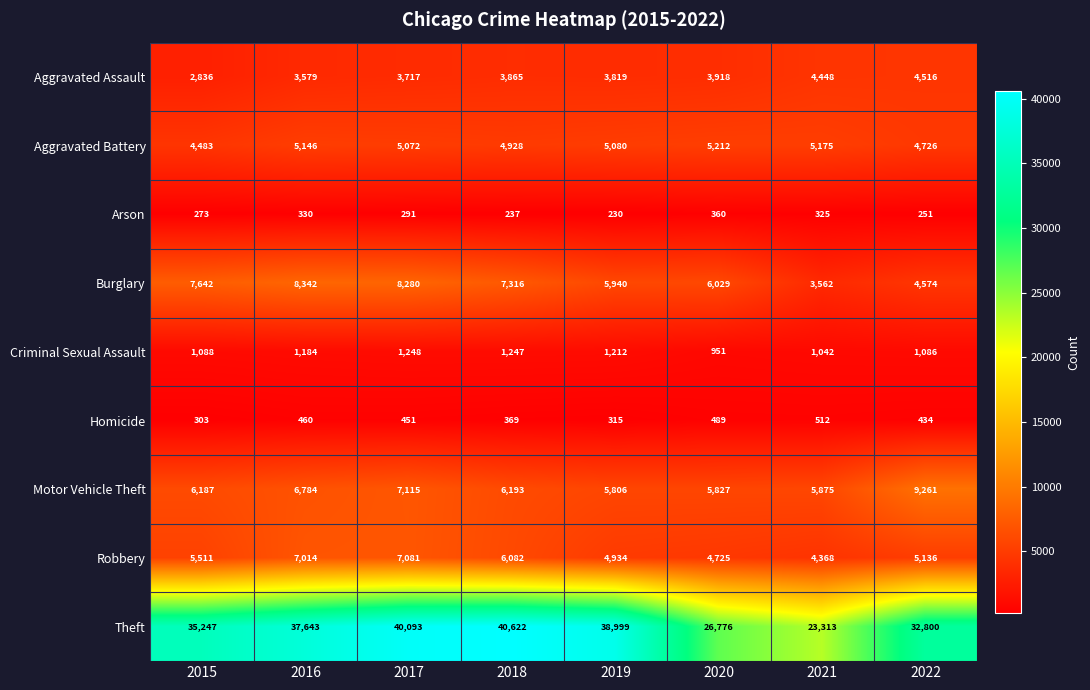

What is the minimum value shown in the chart?

230